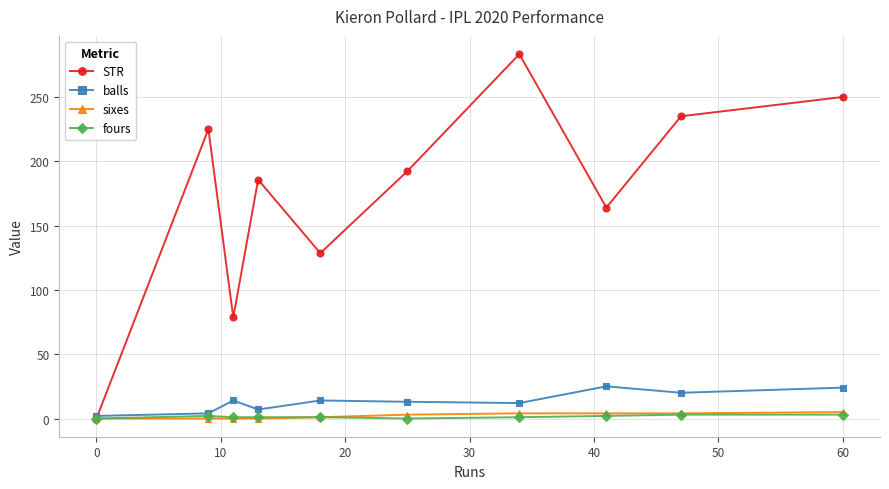

Which series has the largest range (max minus min)?

STR